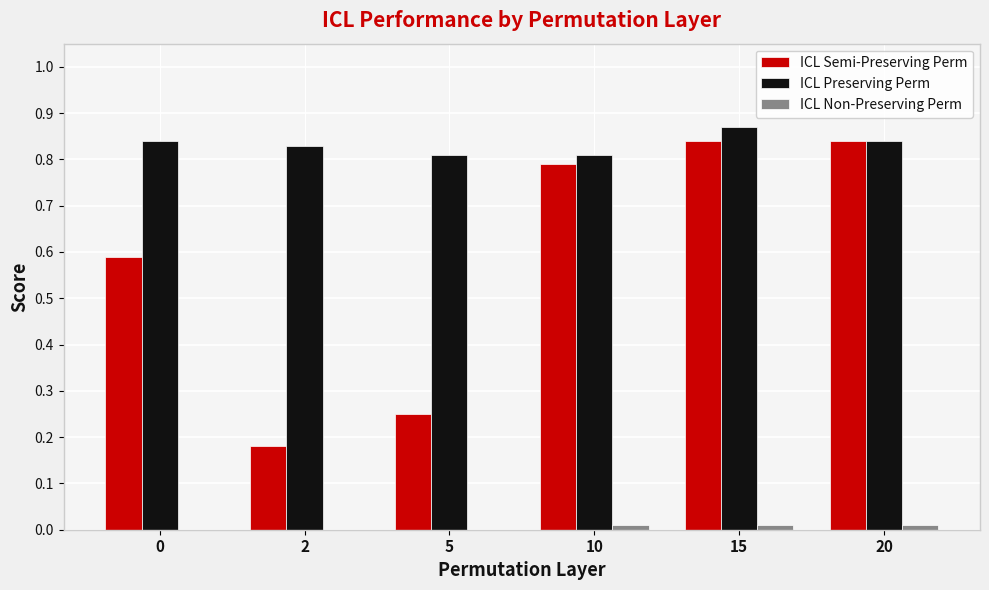

Which series has the largest total across all categories?

ICL Preserving Perm